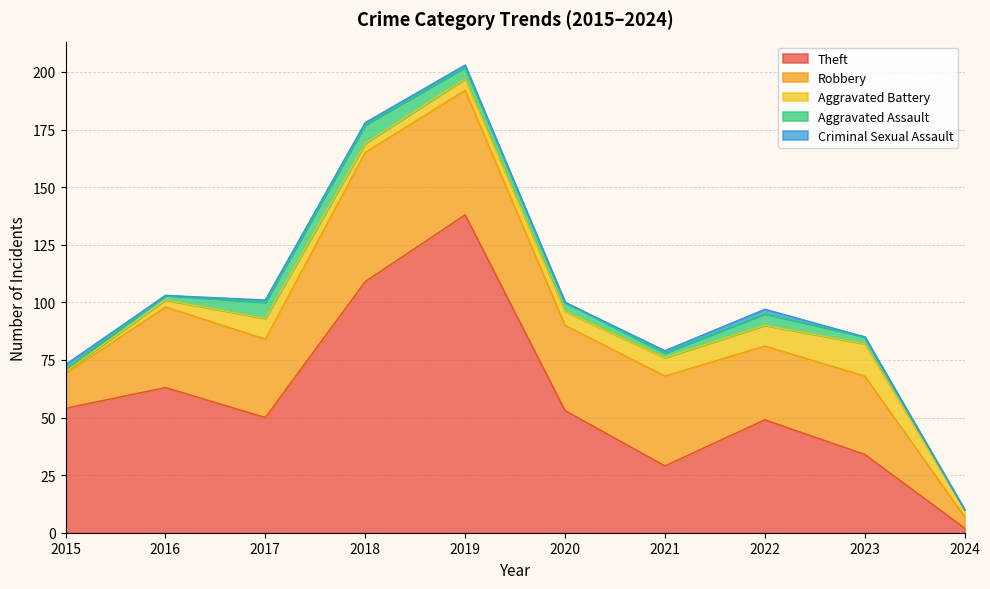

True or false: Aggravated Assault has a value of 7 at 2020.

False